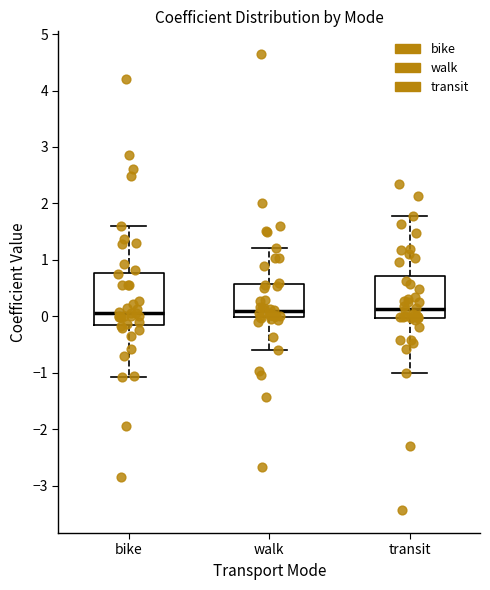

Where does the median line of the box for transit sit on the y-axis? The values are not printed on the chart, so give them approximately, as read against the axis.

0.1